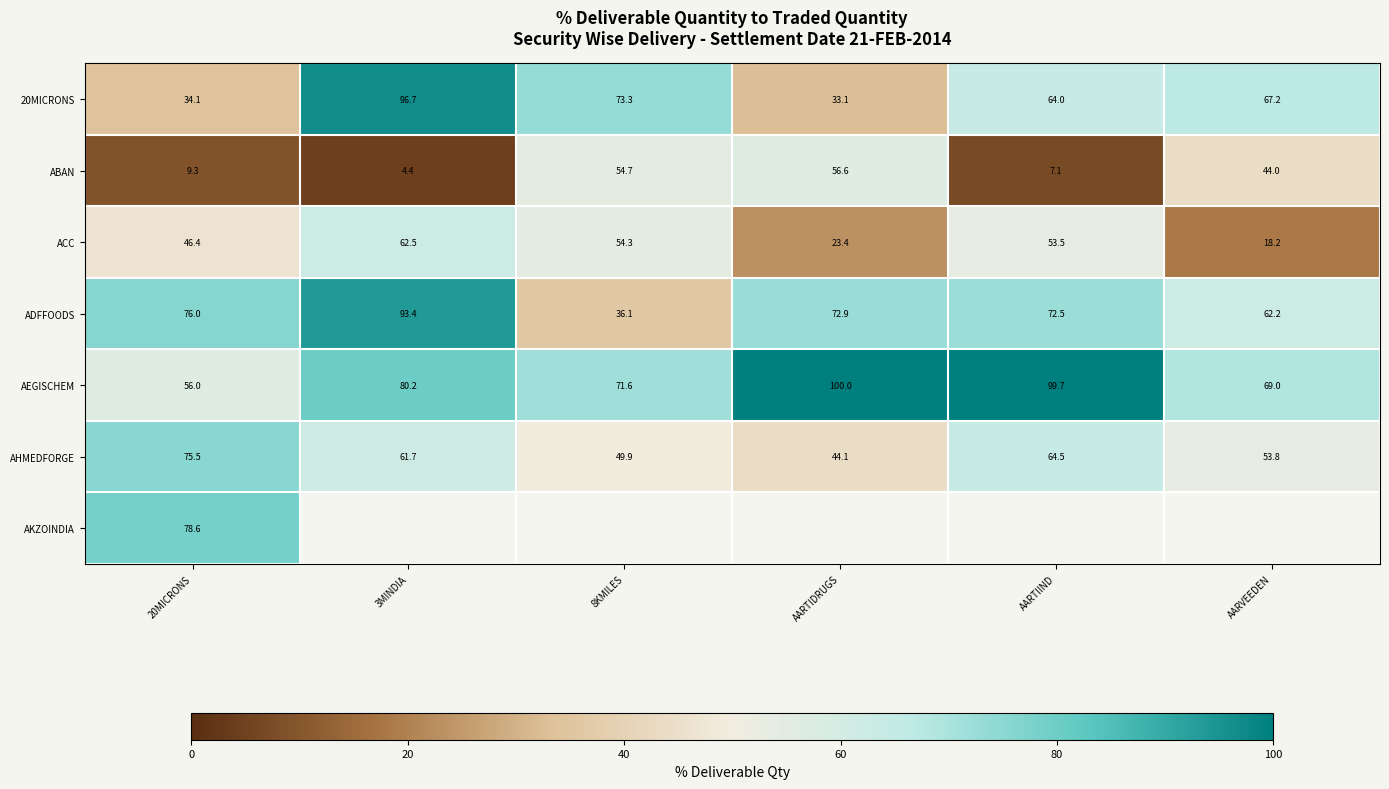

Where is 20MICRONS nearest to the value 64?

AARTIIND